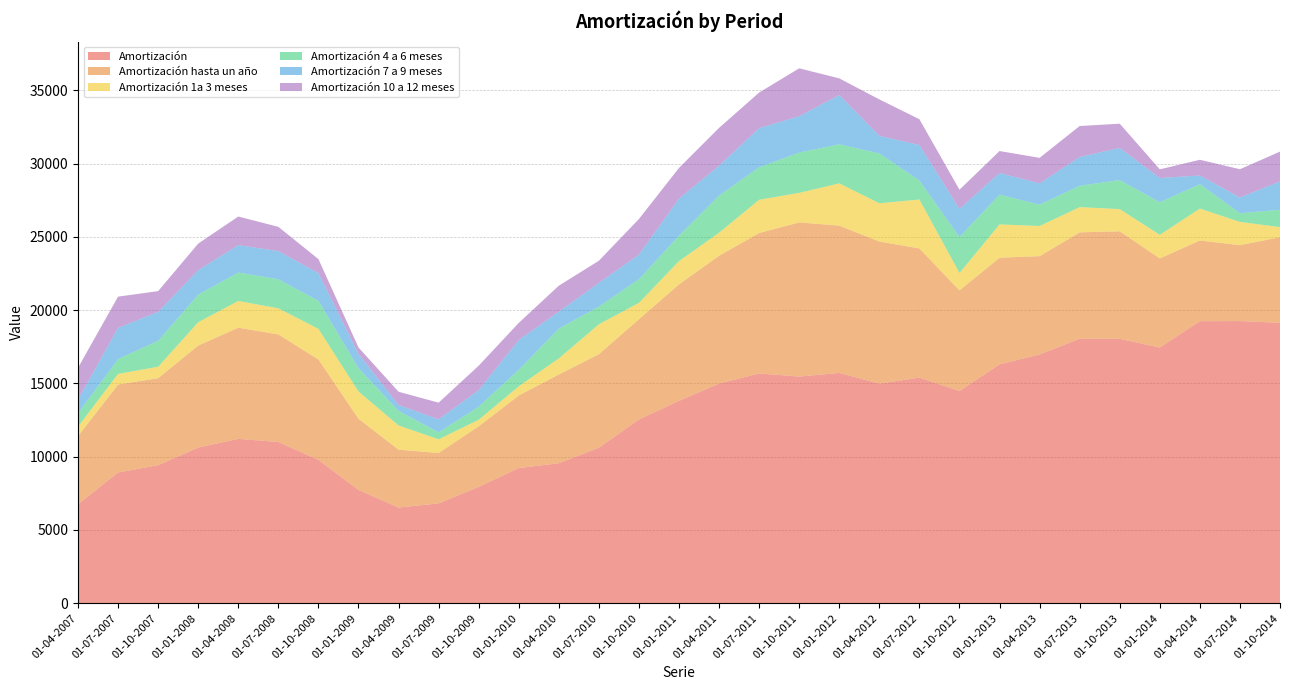

Reading left to right, extract all data points from this chart.

Amortización: 01-04-2007=6754	01-07-2007=8929	01-10-2007=9422	01-01-2008=10628	01-04-2008=11221	01-07-2008=11007	01-10-2008=9788	01-01-2009=7734	01-04-2009=6531	01-07-2009=6817	01-10-2009=7942	01-01-2010=9226	01-04-2010=9556	01-07-2010=10617	01-10-2010=12544	01-01-2011=13815	01-04-2011=14991	01-07-2011=15682	01-10-2011=15473	01-01-2012=15720	01-04-2012=14989	01-07-2012=15401	01-10-2012=14485	01-01-2013=16303	01-04-2013=16980	01-07-2013=18055	01-10-2013=18046	01-01-2014=17454	01-04-2014=19251	01-07-2014=19259	01-10-2014=19140
Amortización hasta un año: 01-04-2007=4658	01-07-2007=5999	01-10-2007=5941	01-01-2008=6960	01-04-2008=7587	01-07-2008=7341	01-10-2008=6850	01-01-2009=4861	01-04-2009=3952	01-07-2009=3436	01-10-2009=4135	01-01-2010=4954	01-04-2010=6058	01-07-2010=6380	01-10-2010=6841	01-01-2011=7949	01-04-2011=8727	01-07-2011=9586	01-10-2011=10518	01-01-2012=10052	01-04-2012=9699	01-07-2012=8816	01-10-2012=6869	01-01-2013=7280	01-04-2013=6709	01-07-2013=7258	01-10-2013=7342	01-01-2014=6080	01-04-2014=5508	01-07-2014=5182	01-10-2014=5842
Amortización 1a 3 meses: 01-04-2007=646	01-07-2007=728	01-10-2007=778	01-01-2008=1594	01-04-2008=1822	01-07-2008=1781	01-10-2008=2090	01-01-2009=1860	01-04-2009=1653	01-07-2009=937	01-10-2009=446	01-01-2010=626	01-04-2010=1096	01-07-2010=2040	01-10-2010=1119	01-01-2011=1589	01-04-2011=1573	01-07-2011=2269	01-10-2011=2018	01-01-2012=2885	01-04-2012=2611	01-07-2012=3337	01-10-2012=1187	01-01-2013=2275	01-04-2013=2059	01-07-2013=1722	01-10-2013=1513	01-01-2014=1609	01-04-2014=2176	01-07-2014=1585	01-10-2014=691
Amortización 4 a 6 meses: 01-04-2007=913	01-07-2007=1013	01-10-2007=1769	01-01-2008=1879	01-04-2008=1943	01-07-2008=1980	01-10-2008=1912	01-01-2009=1587	01-04-2009=994	01-07-2009=472	01-10-2009=889	01-01-2010=1127	01-04-2010=2037	01-07-2010=1208	01-10-2010=1610	01-01-2011=1738	01-04-2011=2539	01-07-2011=2217	01-10-2011=2748	01-01-2012=2668	01-04-2012=3399	01-07-2012=1295	01-10-2012=2452	01-01-2013=2034	01-04-2013=1454	01-07-2013=1456	01-10-2013=1985	01-01-2014=2224	01-04-2014=1669	01-07-2014=592	01-10-2014=1183
Amortización 7 a 9 meses: 01-04-2007=943	01-07-2007=2128	01-10-2007=1982	01-01-2008=1675	01-04-2008=1873	01-07-2008=1924	01-10-2008=1893	01-01-2009=987	01-04-2009=406	01-07-2009=890	01-10-2009=1137	01-01-2010=2036	01-04-2010=1157	01-07-2010=1619	01-10-2010=1687	01-01-2011=2527	01-04-2011=2039	01-07-2011=2675	01-10-2011=2484	01-01-2012=3359	01-04-2012=1206	01-07-2012=2428	01-10-2012=1926	01-01-2013=1478	01-04-2013=1456	01-07-2013=1966	01-10-2013=2194	01-01-2014=1655	01-04-2014=592	01-07-2014=1079	01-10-2014=1935
Amortización 10 a 12 meses: 01-04-2007=2156	01-07-2007=2130	01-10-2007=1412	01-01-2008=1812	01-04-2008=1949	01-07-2008=1656	01-10-2008=955	01-01-2009=427	01-04-2009=899	01-07-2009=1137	01-10-2009=1663	01-01-2010=1165	01-04-2010=1768	01-07-2010=1513	01-10-2010=2425	01-01-2011=2095	01-04-2011=2576	01-07-2011=2426	01-10-2011=3268	01-01-2012=1139	01-04-2012=2483	01-07-2012=1757	01-10-2012=1303	01-01-2013=1494	01-04-2013=1740	01-07-2013=2114	01-10-2013=1650	01-01-2014=592	01-04-2014=1071	01-07-2014=1925	01-10-2014=2034